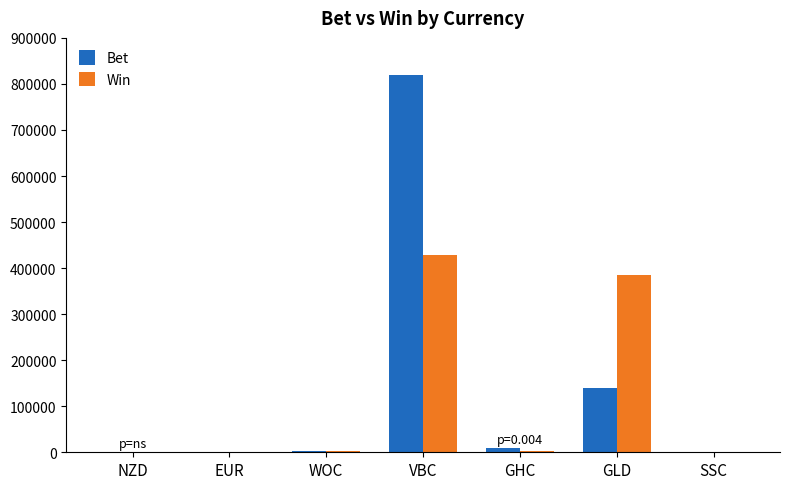

Which category has the highest value across all series?

VBC